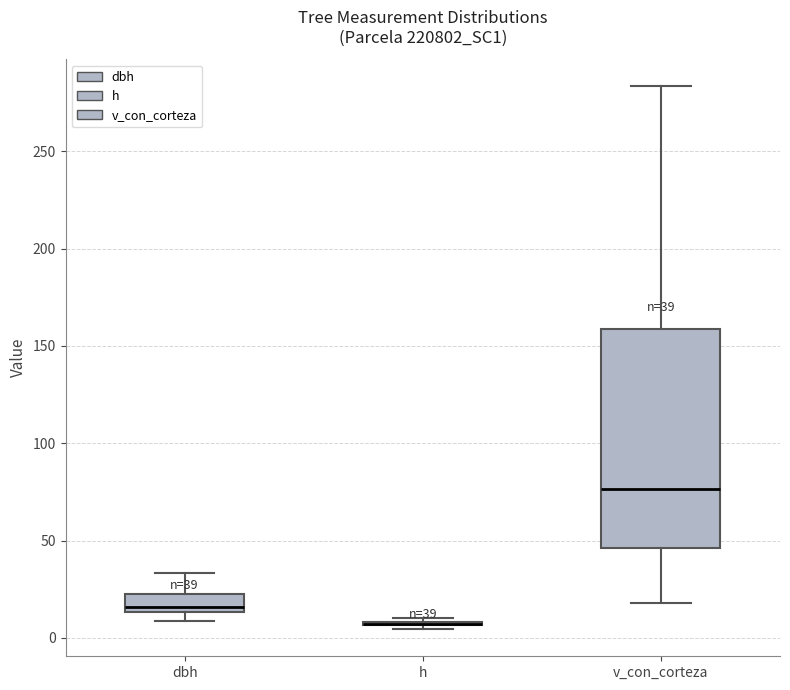

Comparing the boxes themselves (not the whiskers), which one is the tallest?

v_con_corteza